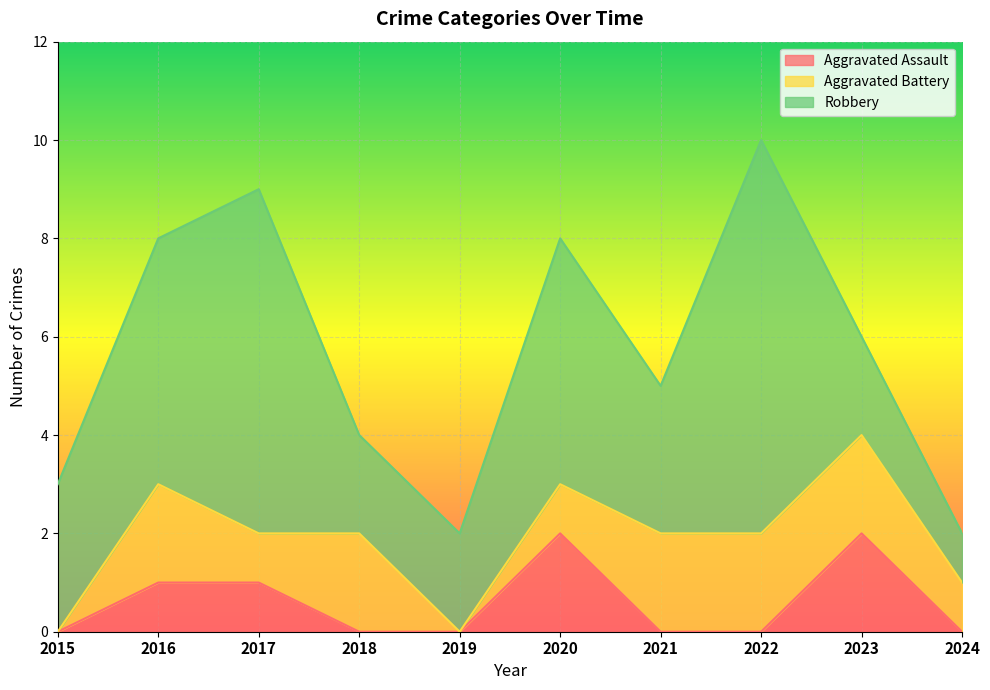

In Aggravated Battery, how many points are lower than both neighbors (excluding endpoints)?

2